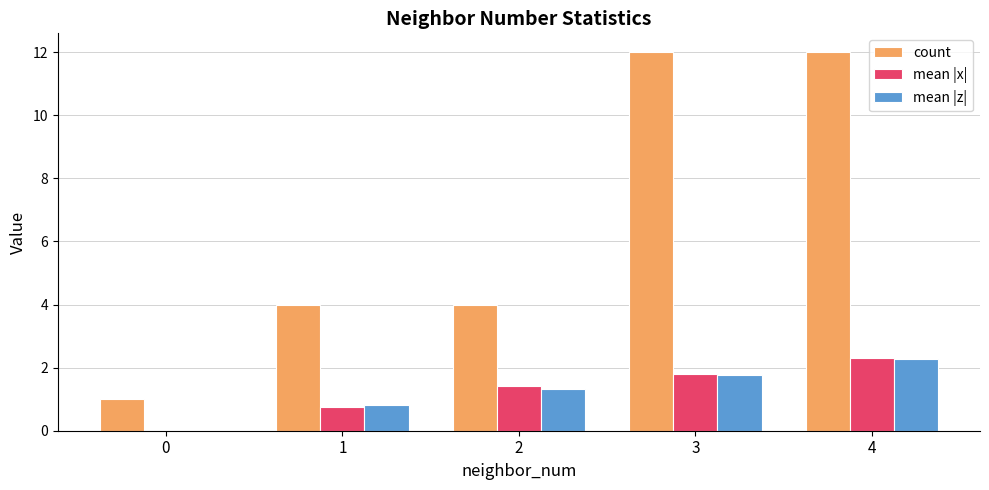

How many count values are between 4 and 12?

4